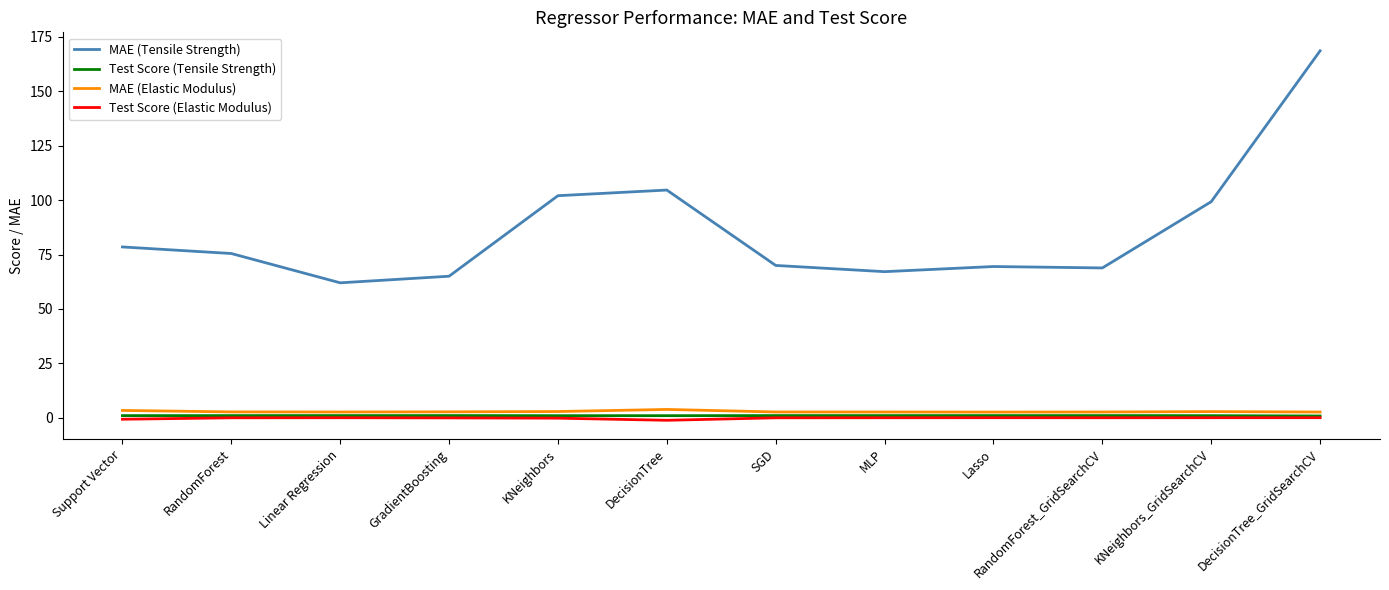

True or false: MAE (Tensile Strength) and Test Score (Tensile Strength) intersect in this chart.

False